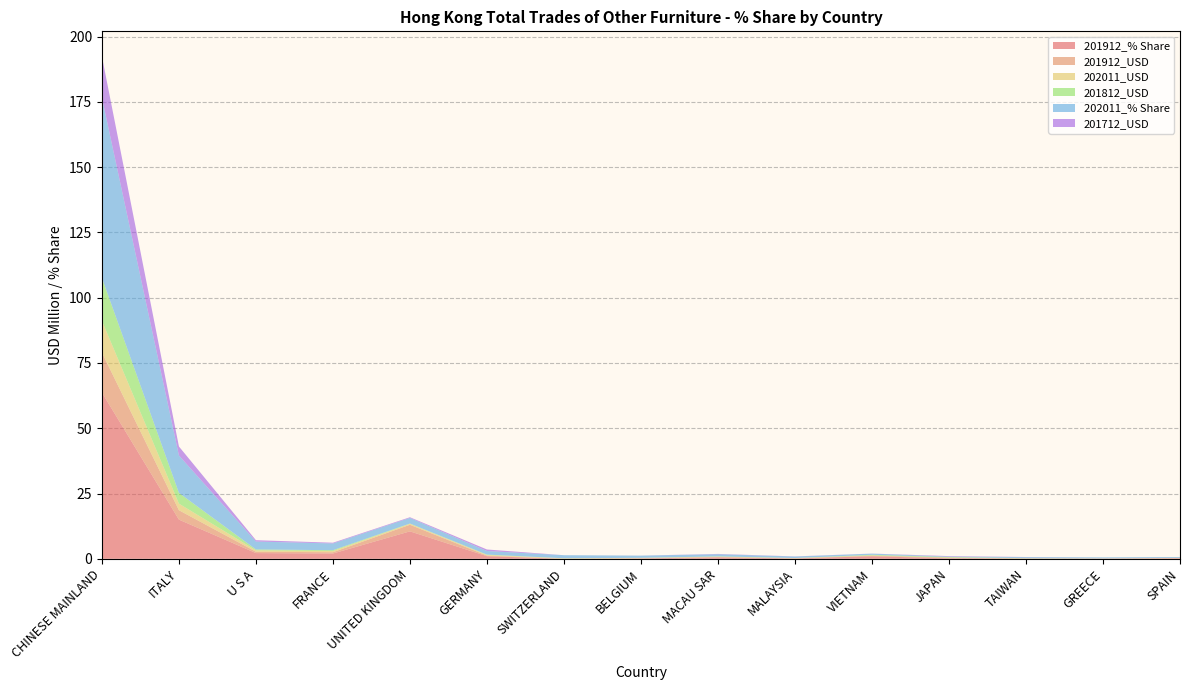

Reading left to right, transcribe all the data shown in this chart.

201912_% Share: 63.7	15.0	2.2	2.0	10.5	1.0	0.0	0.2	0.5	0.1	1.0	0.2	0.1	0.1	0.2
201912_USD: 15.3	3.6	0.5	0.5	2.5	0.2	0.0	0.0	0.1	0.0	0.2	0.2	0.0	0.0	0.1
202011_USD: 12.1	2.5	0.5	0.5	0.4	0.2	0.2	0.1	0.1	0.1	0.1	0.0	0.1	0.1	0.1
201812_USD: 16.4	4.1	0.3	0.3	0.1	0.1	0.0	0.0	0.1	0.0	0.2	0.2	0.1	0.0	0.0
202011_% Share: 69.0	14.3	3.0	2.6	2.1	1.4	1.2	0.8	0.8	0.6	0.4	0.2	0.4	0.4	0.3
201712_USD: 15.8	3.4	0.5	0.3	0.3	0.6	0.0	0.0	0.1	0.1	0.0	0.2	0.0	0.0	0.0